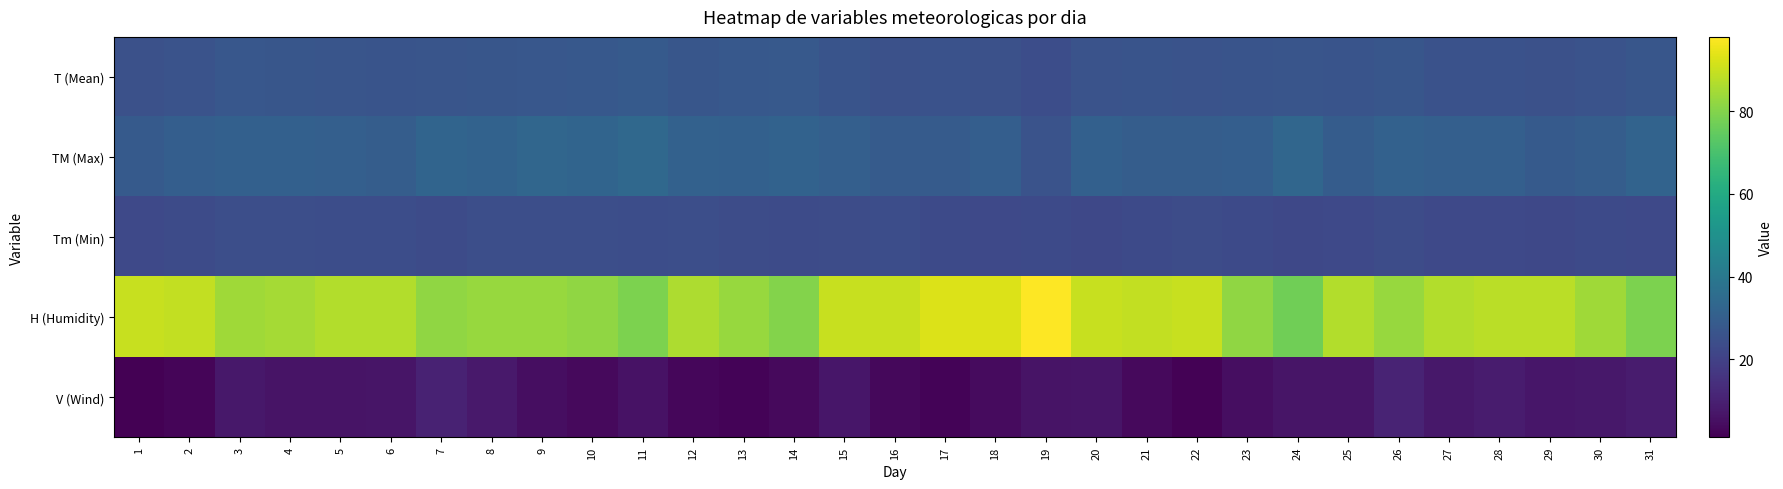

At 23, list the series in order from smallest to largest.

V (Wind), Tm (Min), T (Mean), TM (Max), H (Humidity)